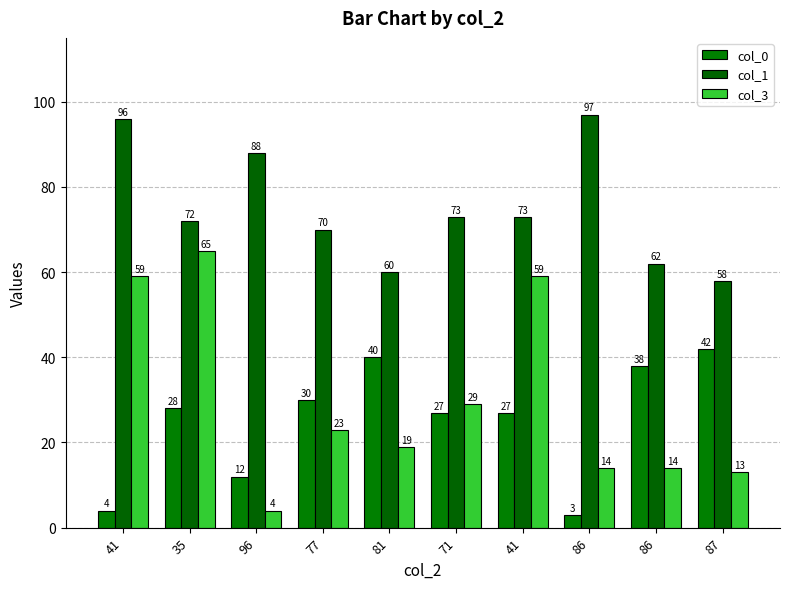

What is the lowest value of the col_0 series?

3